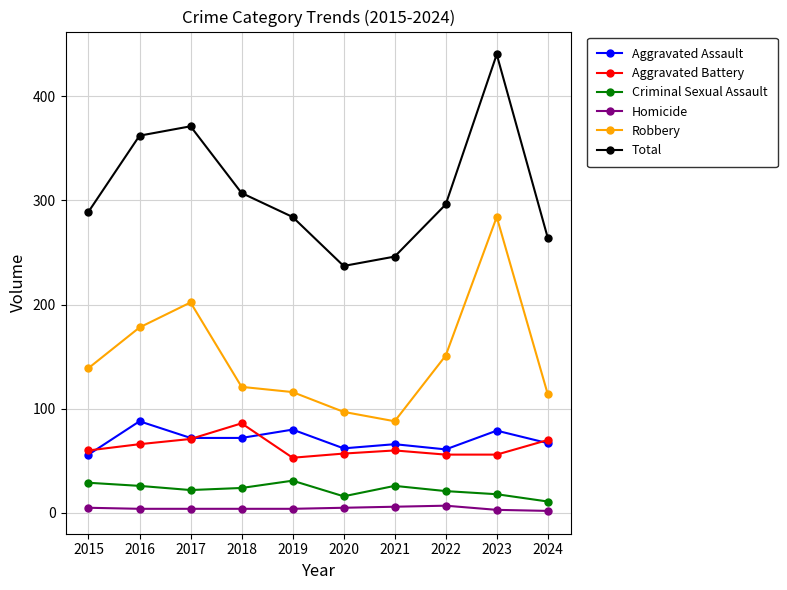

What is the maximum value for Robbery?

284